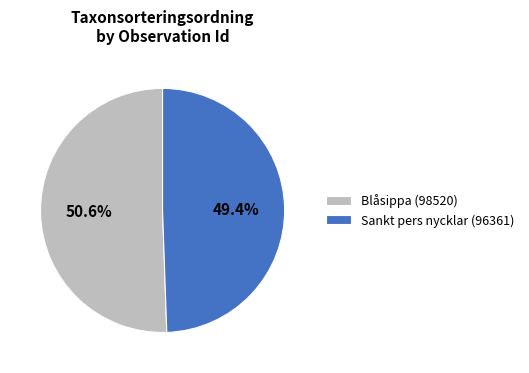

Which category has the biggest portion of the pie?

Blåsippa (98520)